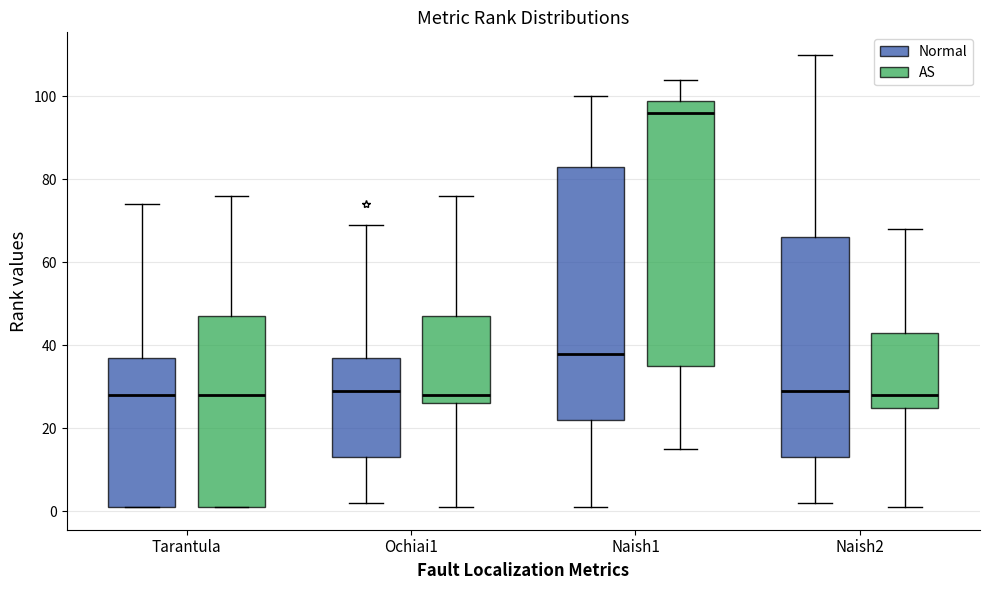

Reading left to right, transcribe this box plot: for each box, give where its median line is, the range the box spans, and where its two whiskers end, as read against the y-axis. The values are not printed on the chart, so give them approximately, as read against the axis.

Tarantula (Normal): median 28, box 2 to 38, whiskers 2 to 74
Tarantula (AS): median 28, box 2 to 48, whiskers 2 to 76
Ochiai1 (Normal): median 30, box 14 to 38, whiskers 2 to 70
Ochiai1 (AS): median 28, box 26 to 48, whiskers 2 to 76
Naish1 (Normal): median 38, box 22 to 84, whiskers 2 to 100
Naish1 (AS): median 96, box 36 to 100, whiskers 16 to 104
Naish2 (Normal): median 30, box 14 to 66, whiskers 2 to 110
Naish2 (AS): median 28, box 26 to 44, whiskers 2 to 68